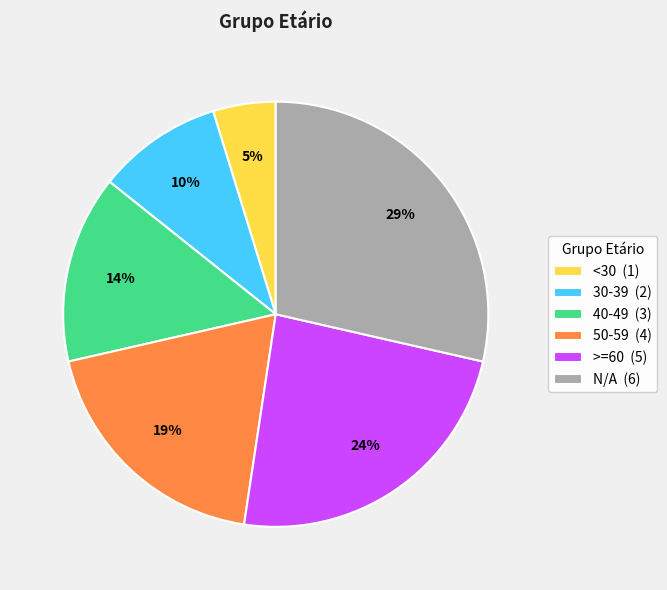

Is it true that 50-59 is 19% of the pie?

True